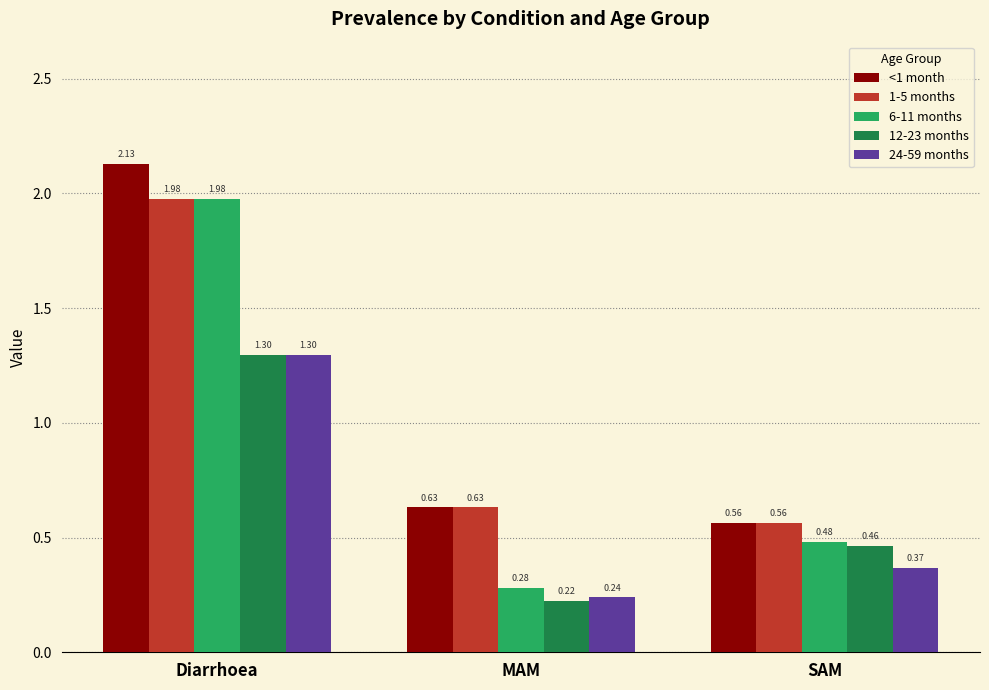

What is the label of the 2nd bar from the left?

MAM